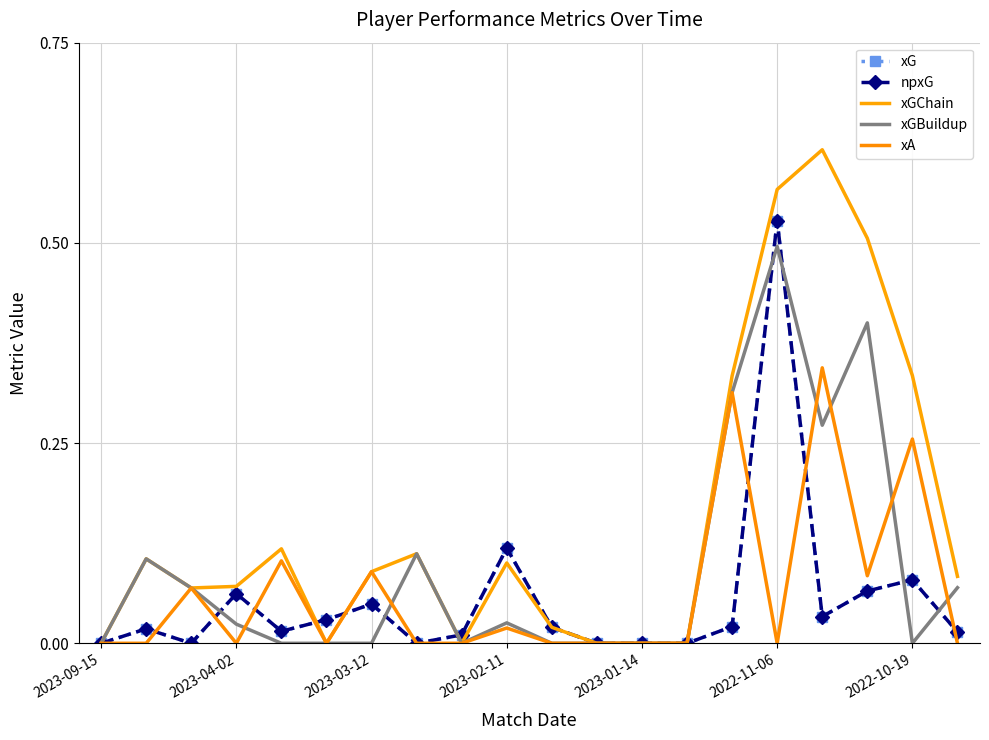

Which series has the largest range (max minus min)?

xGChain